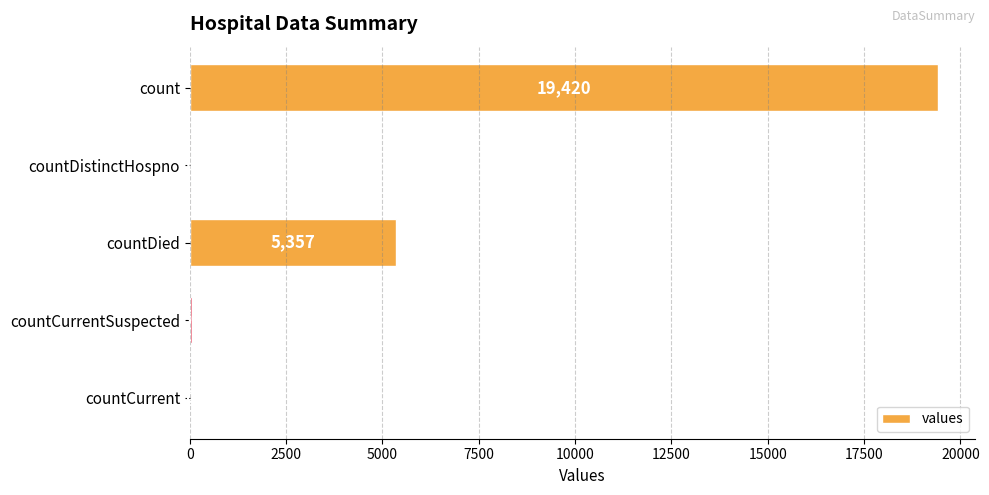

Between countDied and countCurrentSuspected, which is larger?

countDied